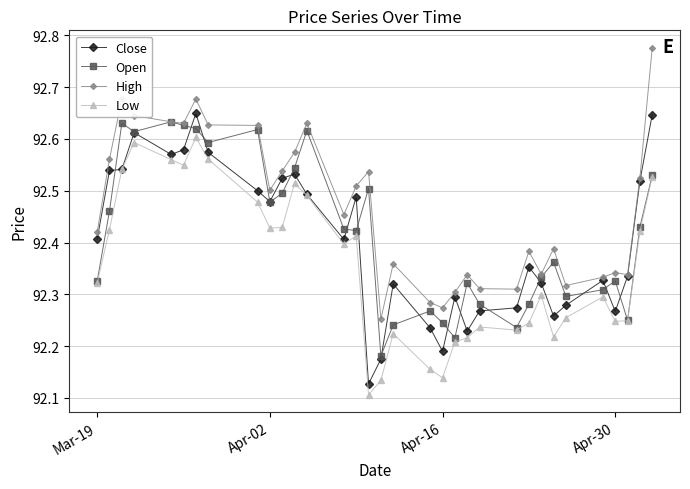

Count the number of categories in the chart.

33